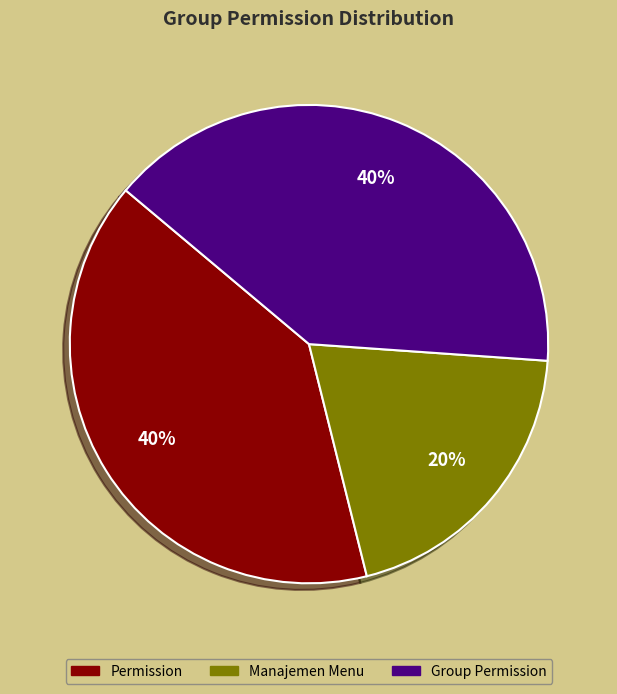

True or false: Permission accounts for 28% of the total.

False